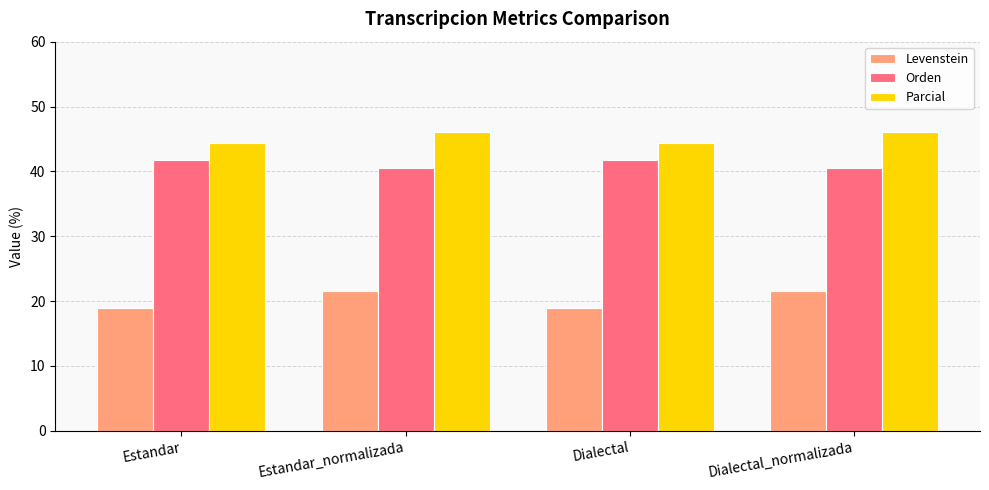

Reading left to right, extract all data points from this chart.

Levenstein: 18.9	21.6	18.9	21.6
Orden: 41.7	40.6	41.7	40.6
Parcial: 44.4	46.0	44.4	46.0